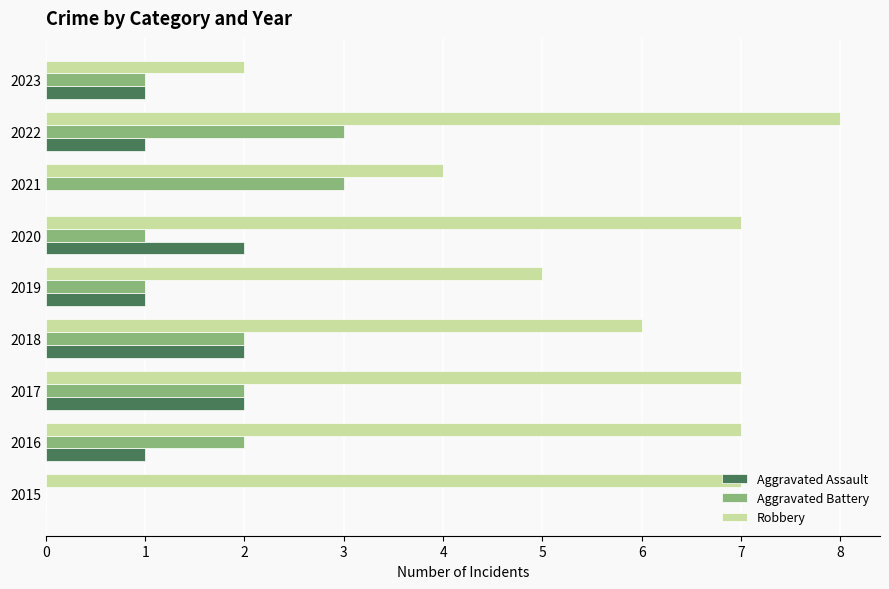

Is the value of Aggravated Battery at 2021 greater than the value of Robbery at 2021?

No